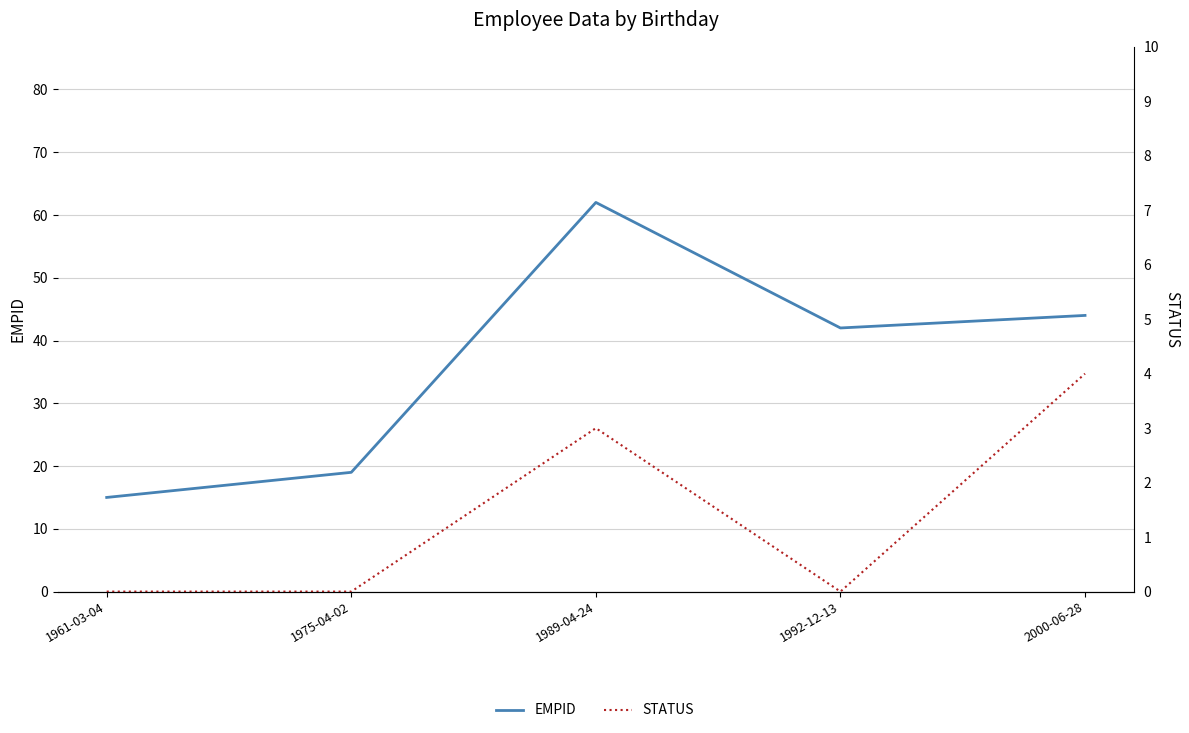

The STATUS series shows 0 at 1975-04-02. True or false?

True